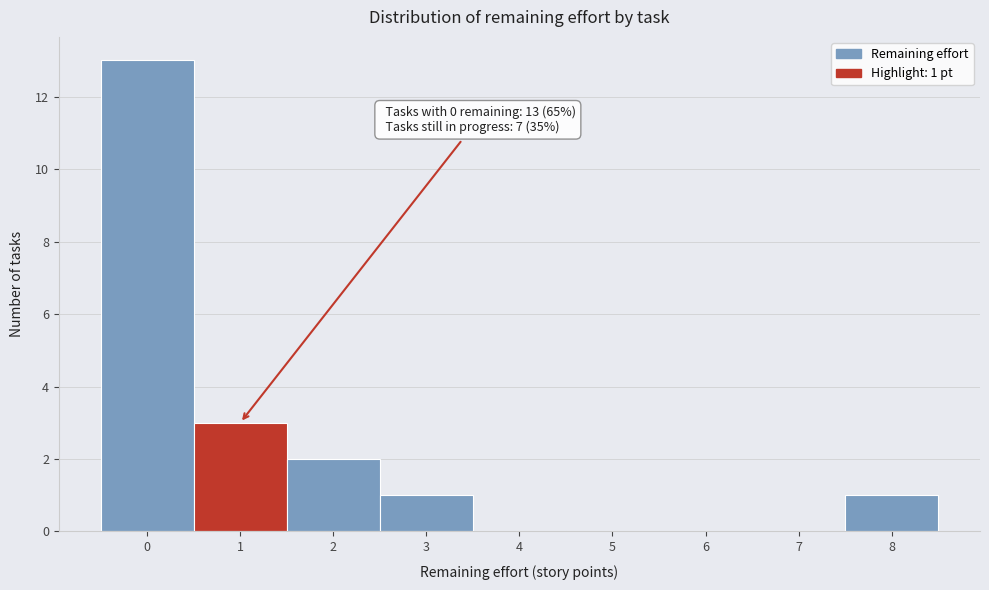

Which range on the x-axis has the tallest bar?

-0.5 to 0.5